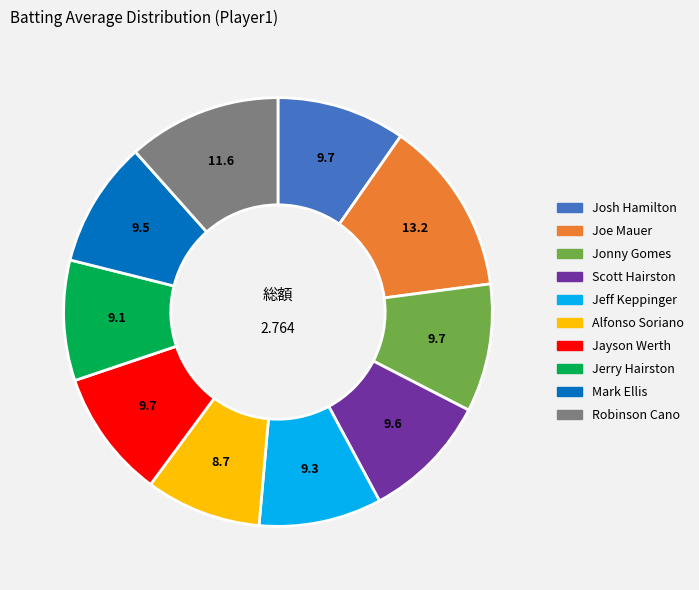

Count the number of slices in the pie.

10